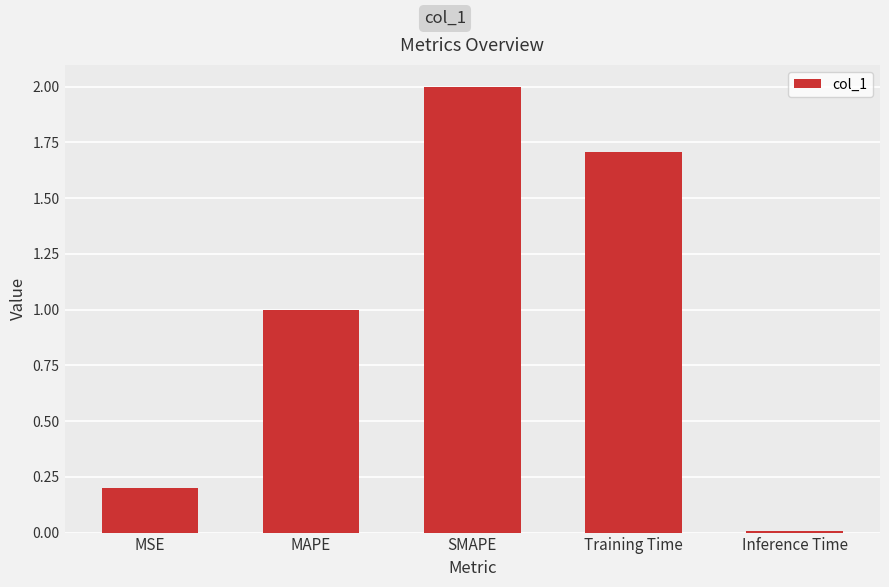

How many series are shown in this chart?

1